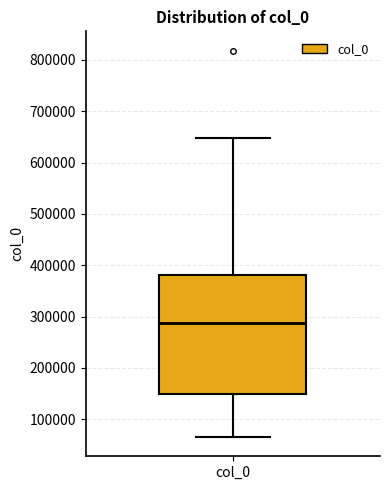

Where does the median line of the box for col_0 sit on the y-axis? The values are not printed on the chart, so give them approximately, as read against the axis.

290000